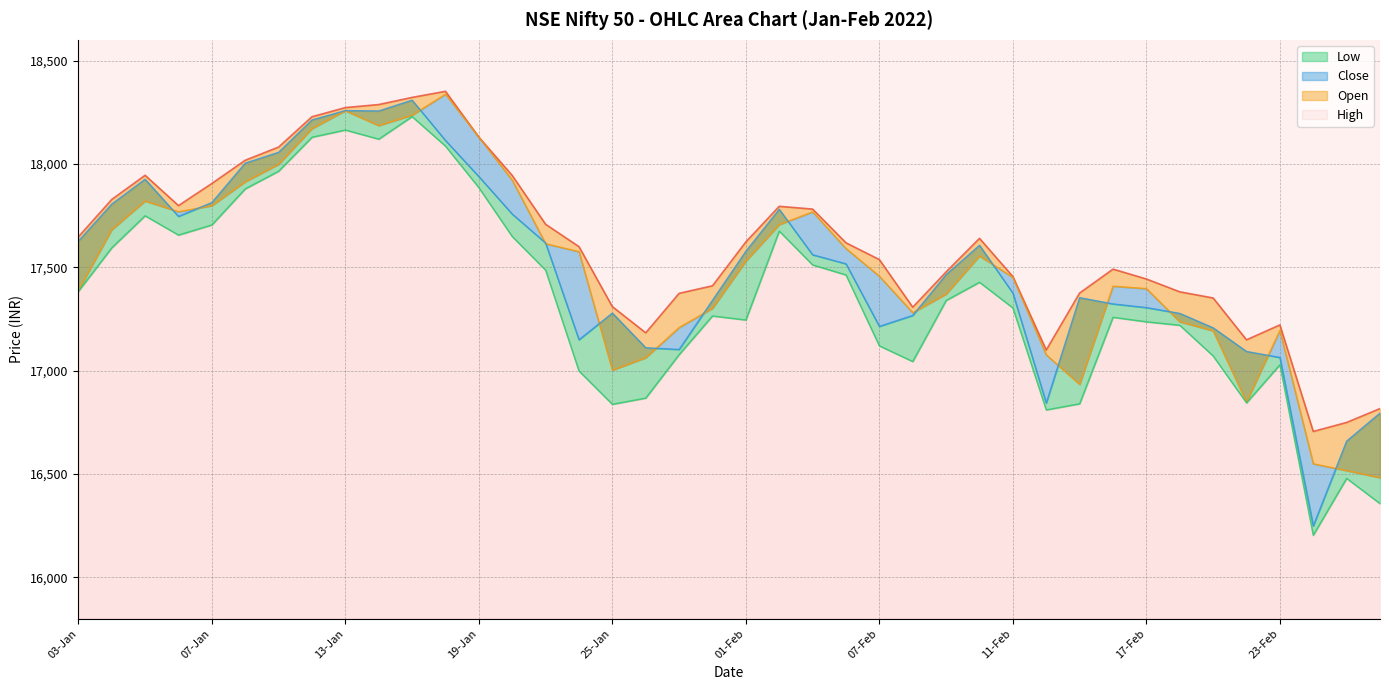

At which label does High first exceed 17617?

03-Jan